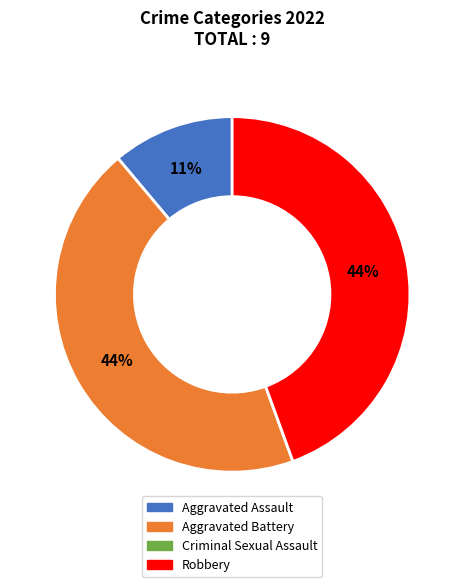

To the nearest percent, what is the difference between the largest and smallest slice percentages?

44%